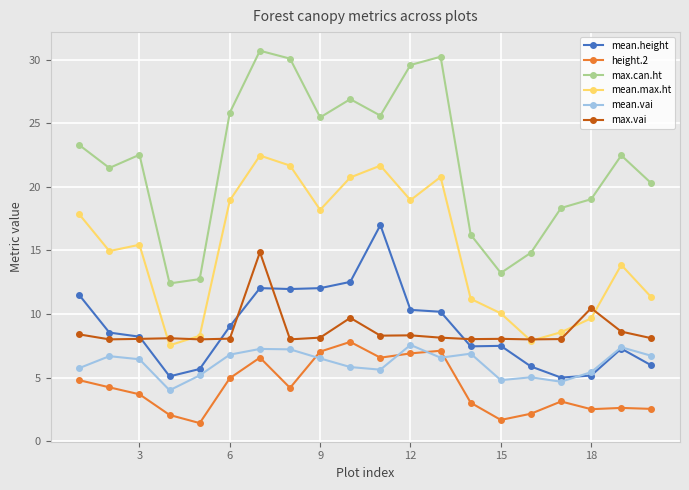

What is the value of the mean.max.ht point at the 18th from the left?

9.7